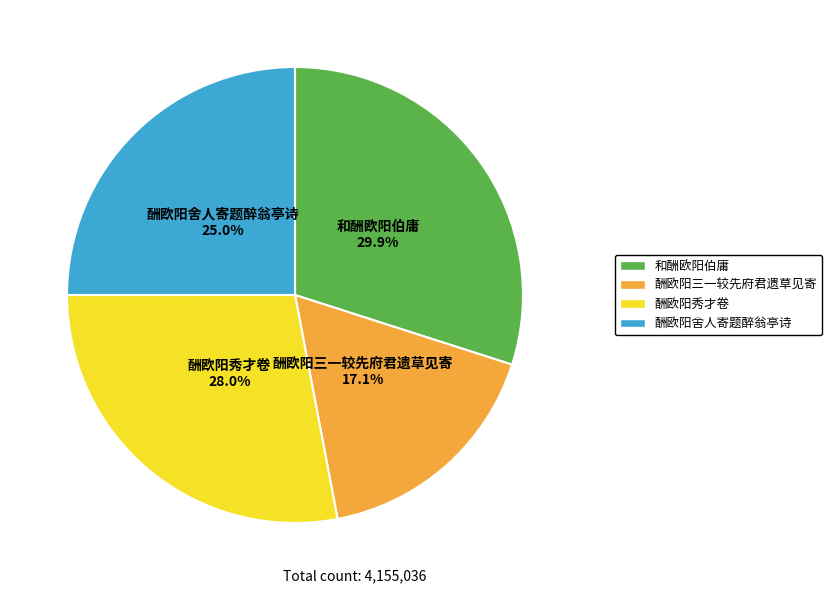

Is the sum of 和酬欧阳伯庸 and 酬欧阳秀才卷 greater than half?

Yes